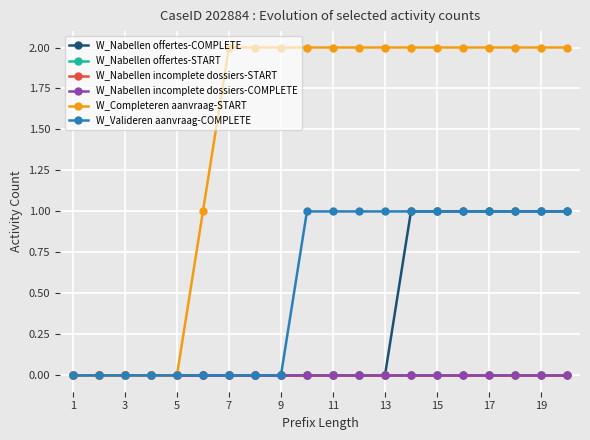

Is this an area chart (filled region under the line)?

No